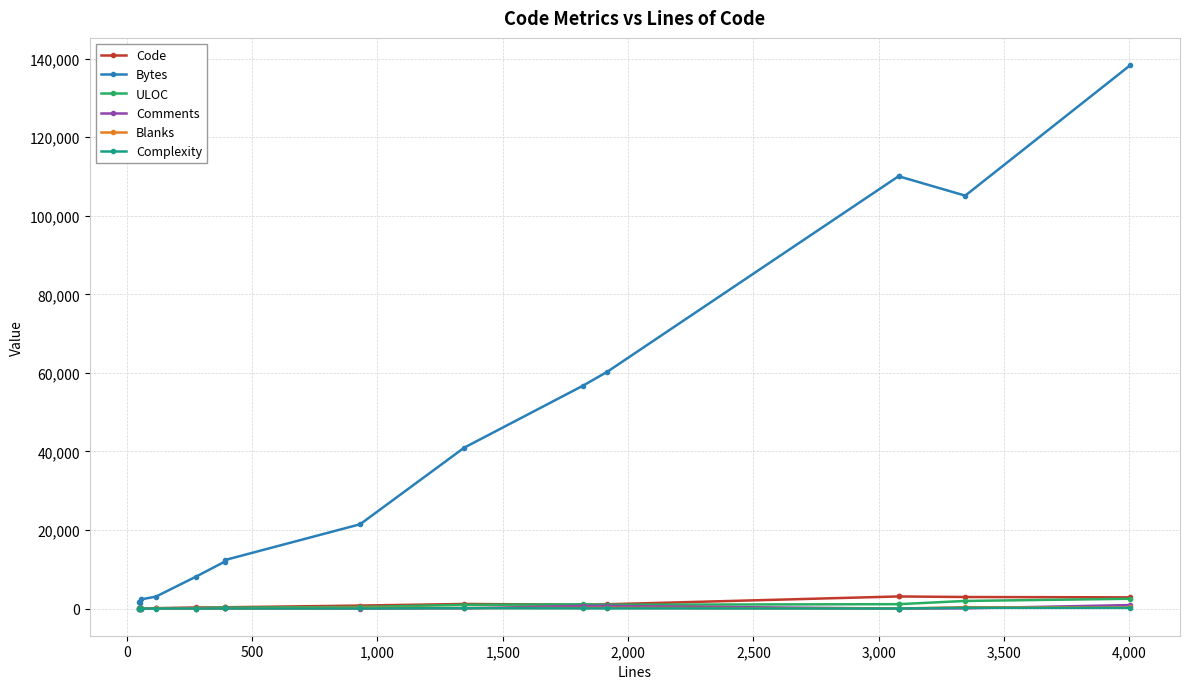

Reading left to right, list all the values displayed in this chart.

Code: 44	46	41	82	277	283	325	757	1168	987	1088	3079	3079	2939	2850
Bytes: 1745	1437	2340	3043	8139	11971	12381	21454	40975	56728	60274	110057	110057	105118	138360
ULOC: 45	47	52	85	120	289	231	406	943	1066	967	1112	1112	1935	2489
Comments: 0	0	11	20	0	70	35	9	54	687	653	0	0	58	885
Blanks: 6	6	6	15	0	39	34	165	125	146	176	0	0	348	269
Complexity: 0	1	7	7	0	22	20	20	104	40	39	0	0	193	176